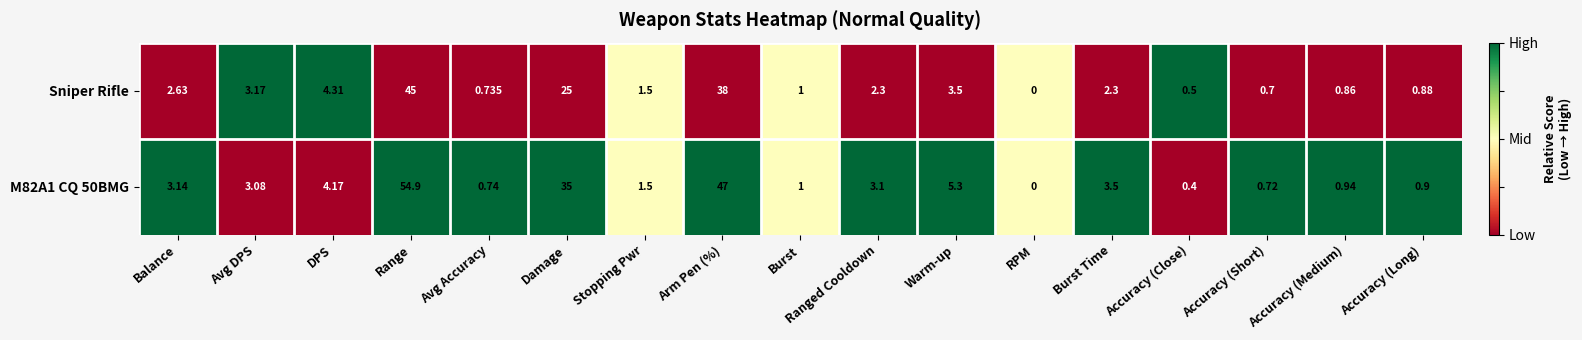

Which label corresponds to the largest value in the chart?

Range